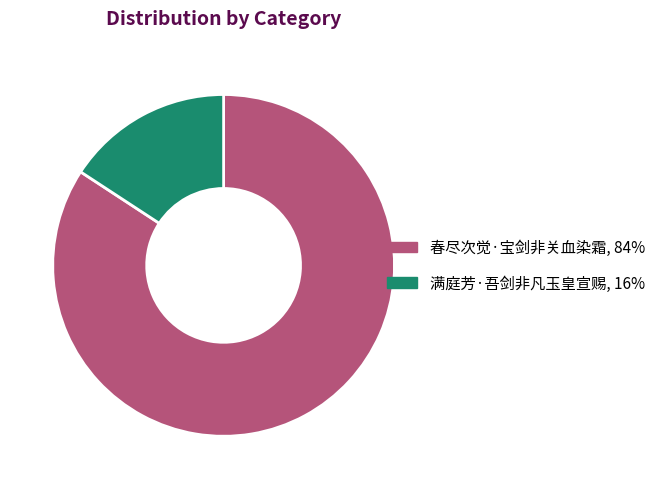

The 满庭芳·吾剑非凡玉皇宣赐 slice represents 1% of the pie. True or false?

False